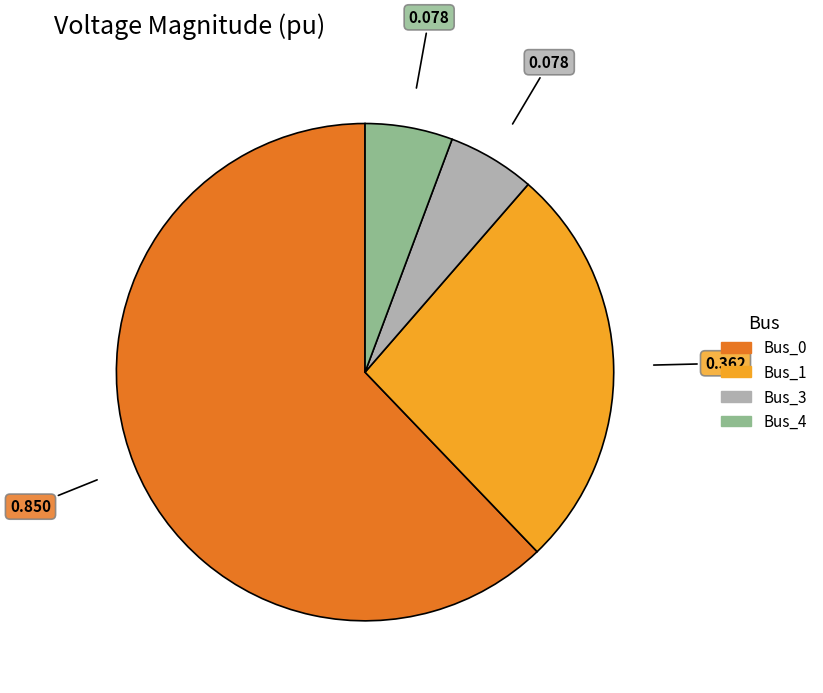

Does any single category account for the majority?

Yes